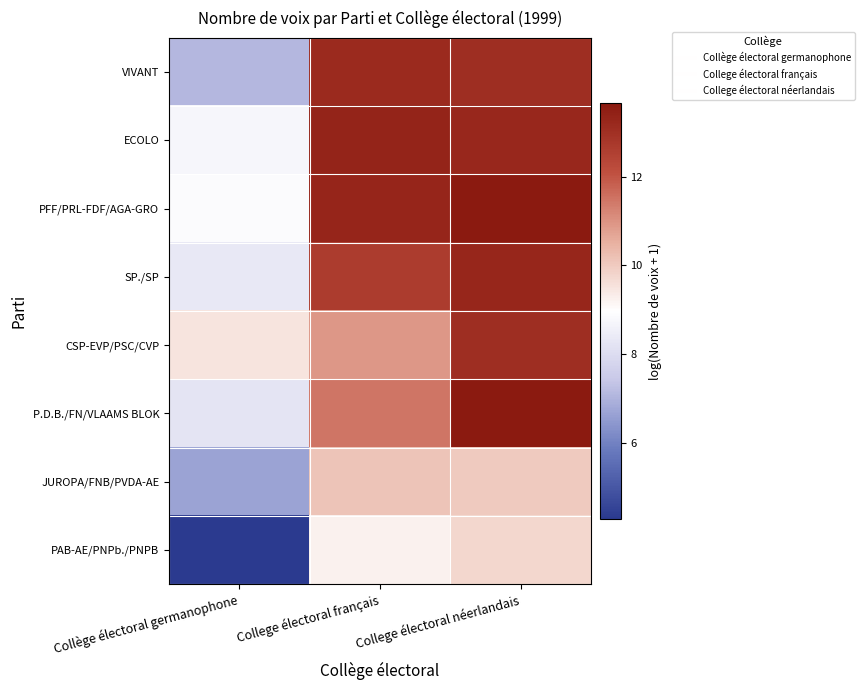

Which label corresponds to the largest value in the chart?

College électoral néerlandais